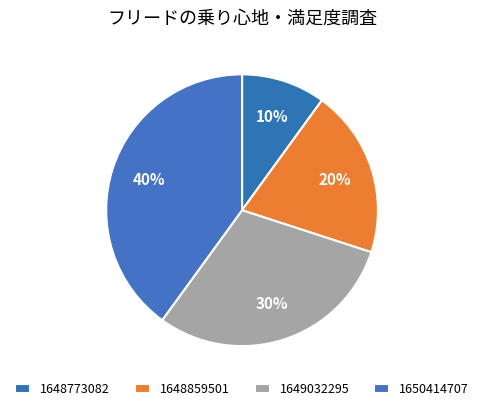

Does 1650414707 represent more than half of the total?

No